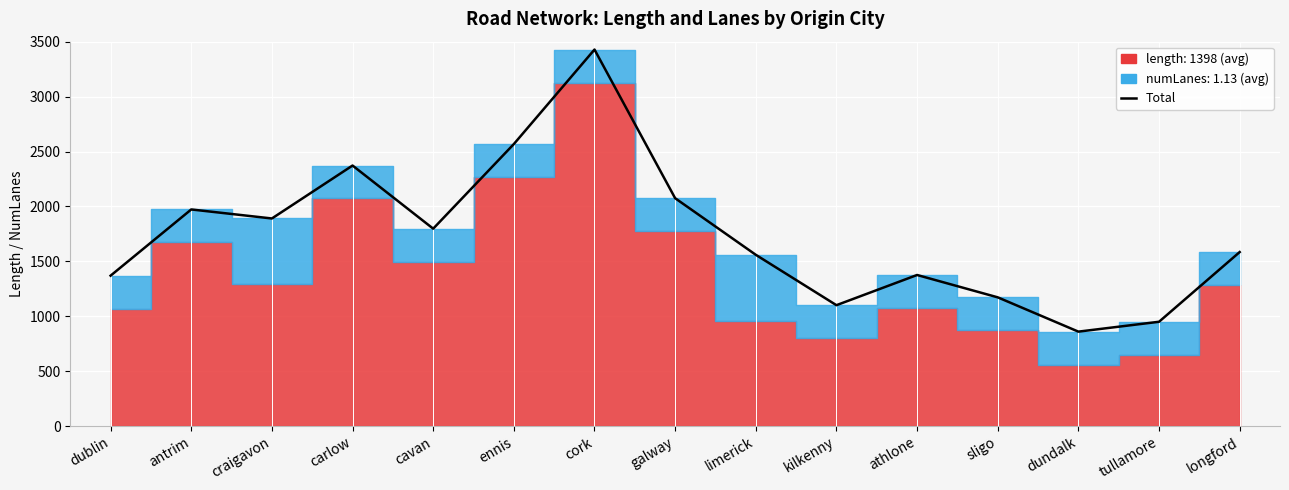

Approximately how many times larger is the value at galway compared to antrim?

1.1